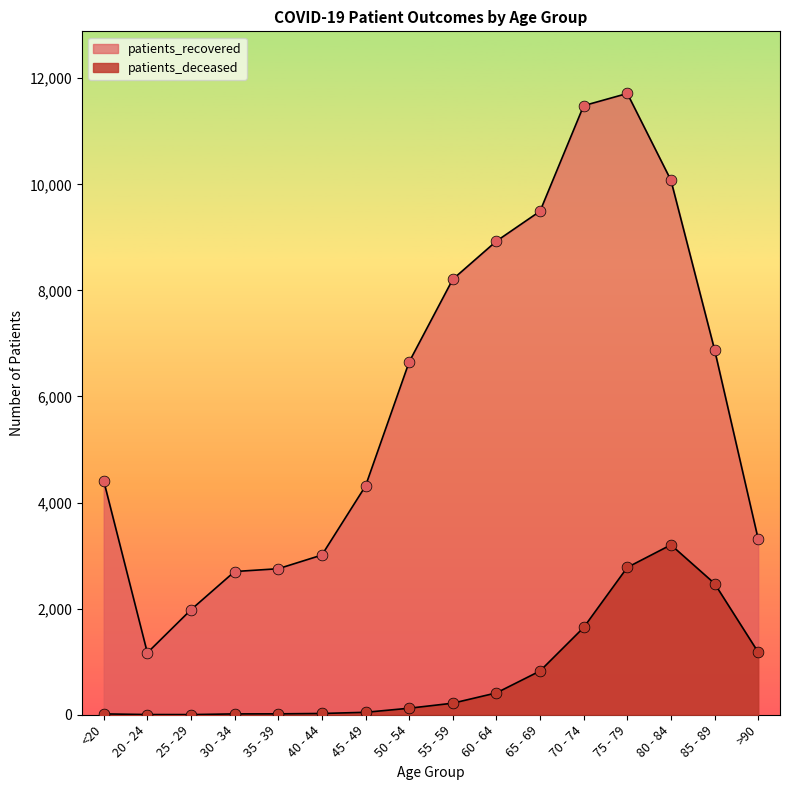

Which series has the largest total across all categories?

patients_recovered